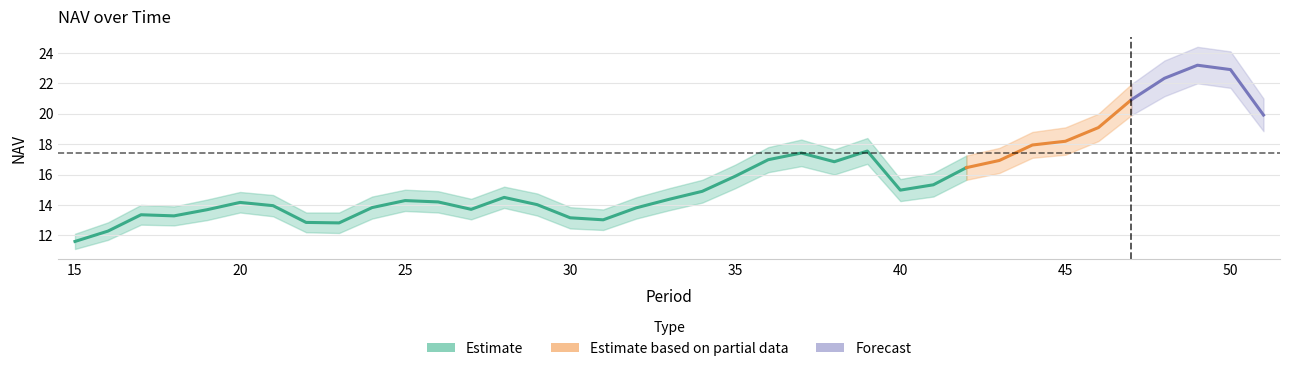

At which label does NAV_lower reach its peak?

49